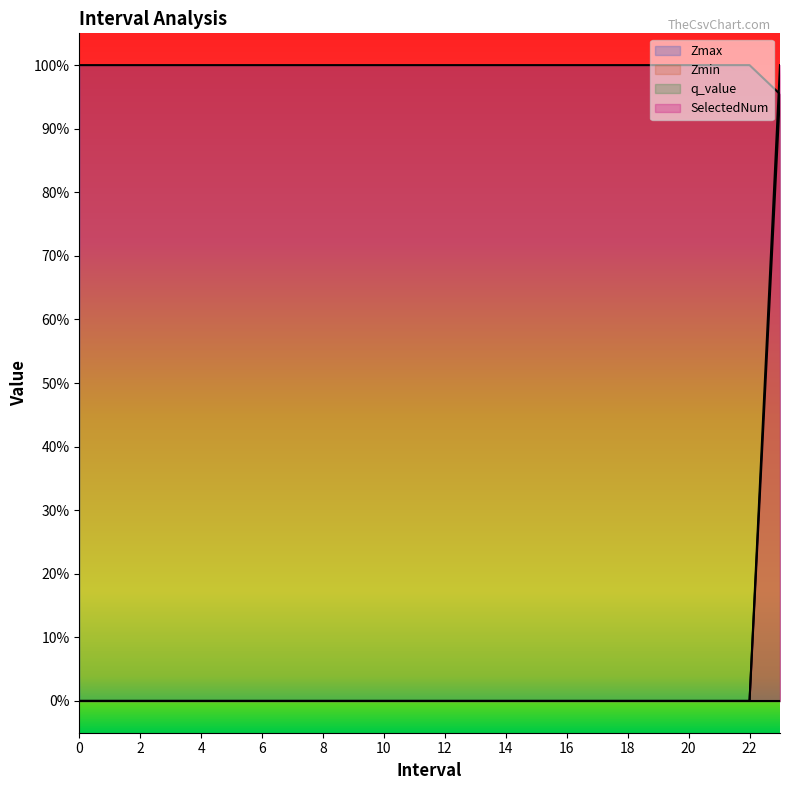

How many lines are shown in the chart?

3